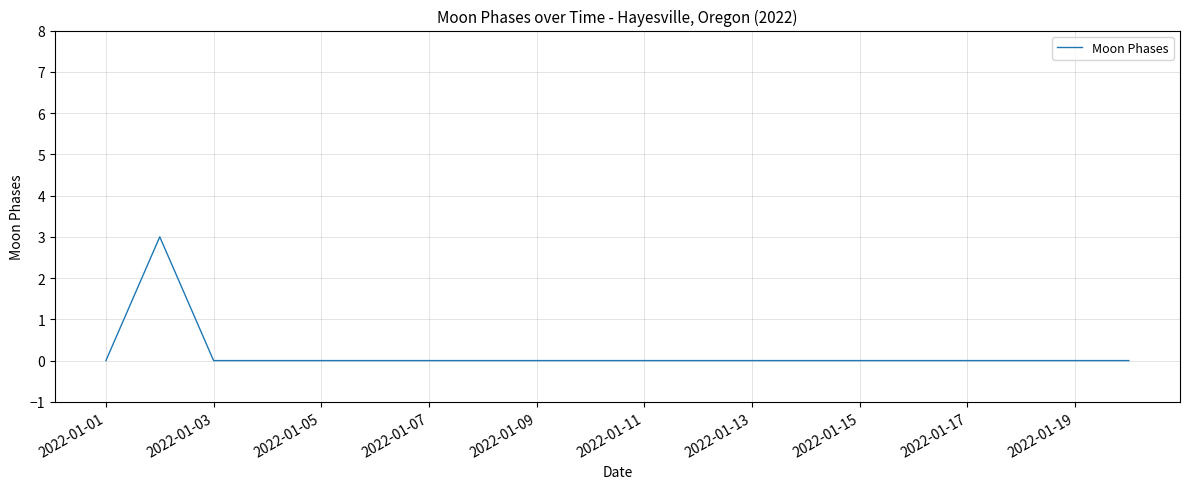

What is the difference between the maximum and minimum values?

3